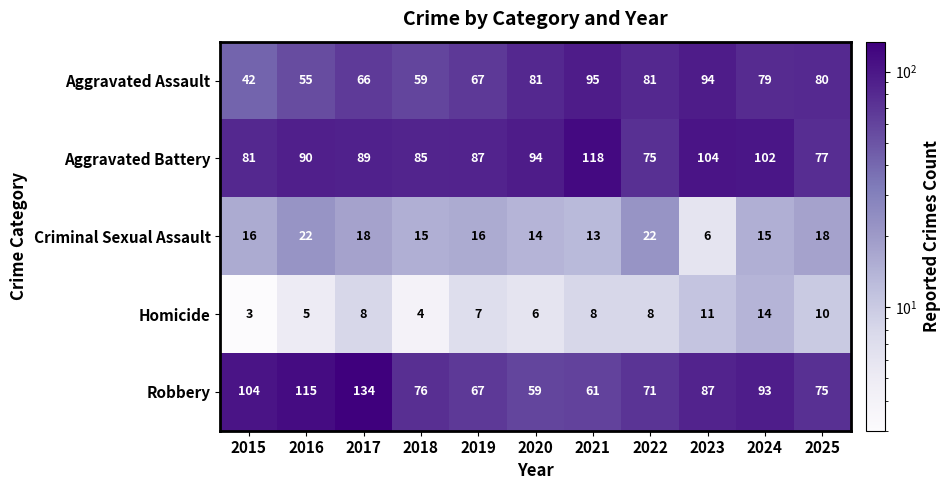

What is the difference between the Aggravated Battery values at 2015 and 2021?

37